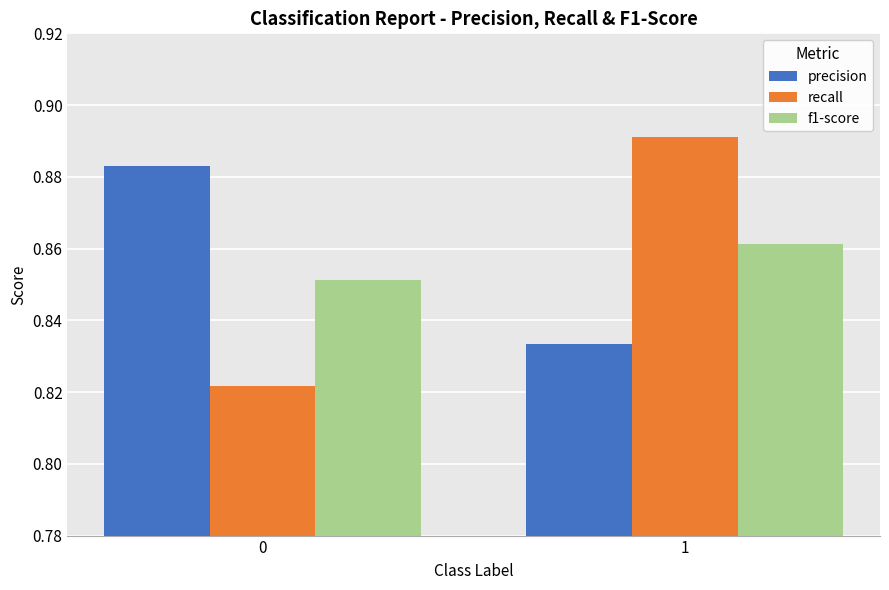

At how many categories does at least one series exceed 0?

2